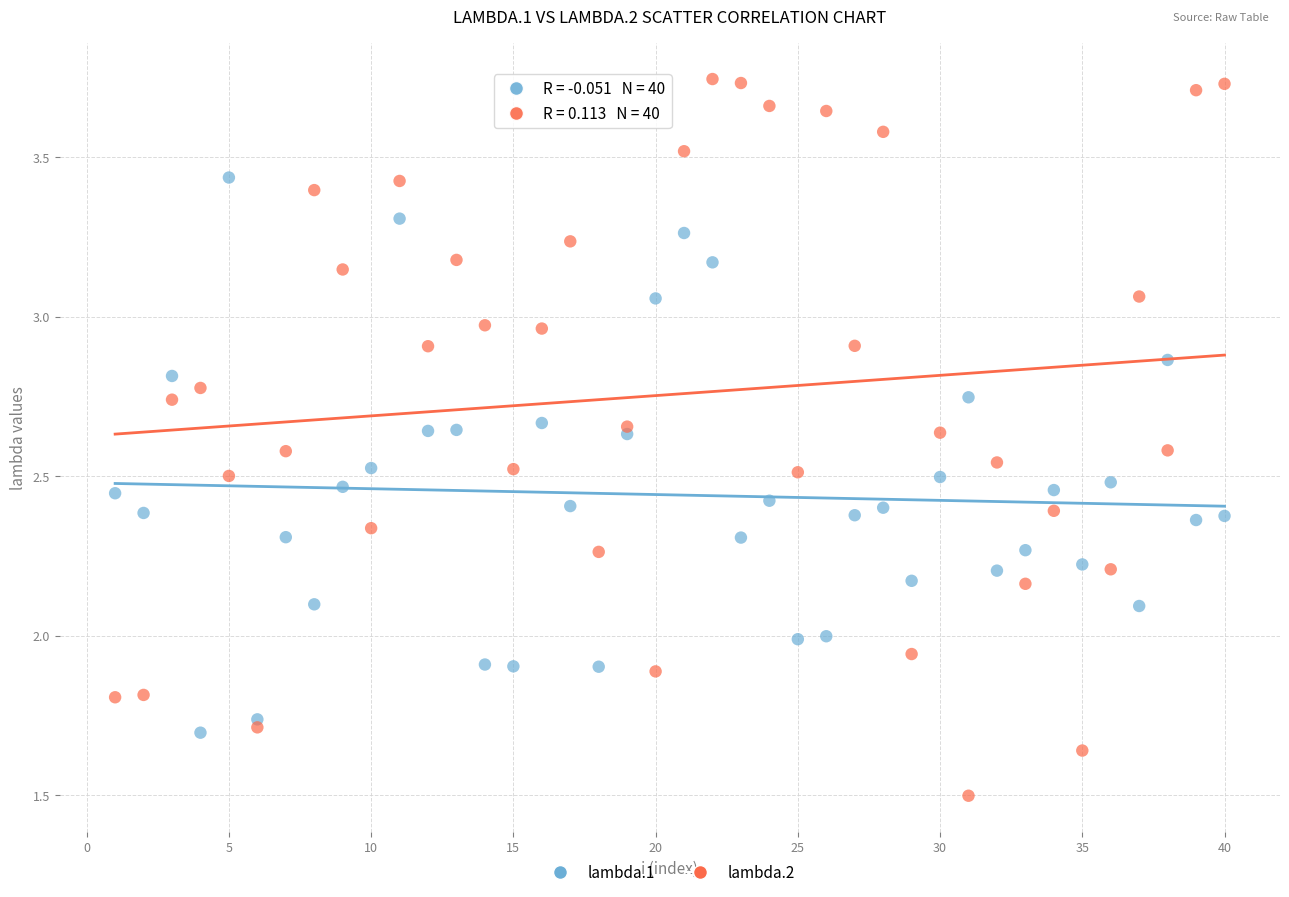

What is the X range (max minus min) for the scatter plot?

39.0